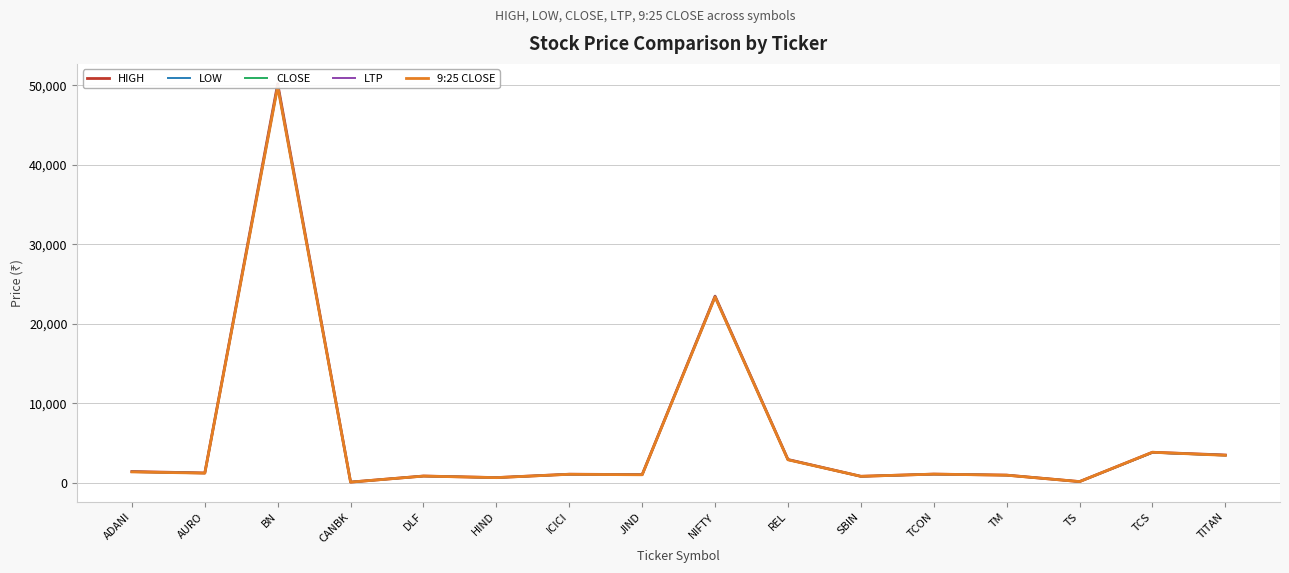

What is the sum of the LOW values at ADANI and TITAN?

4867.2